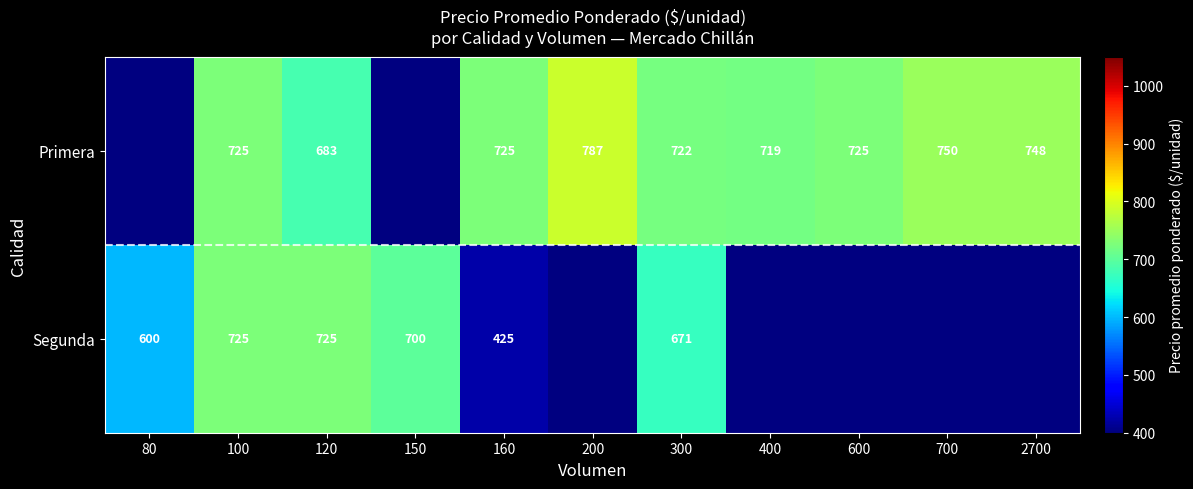

The Segunda series shows 605 at 160. True or false?

False